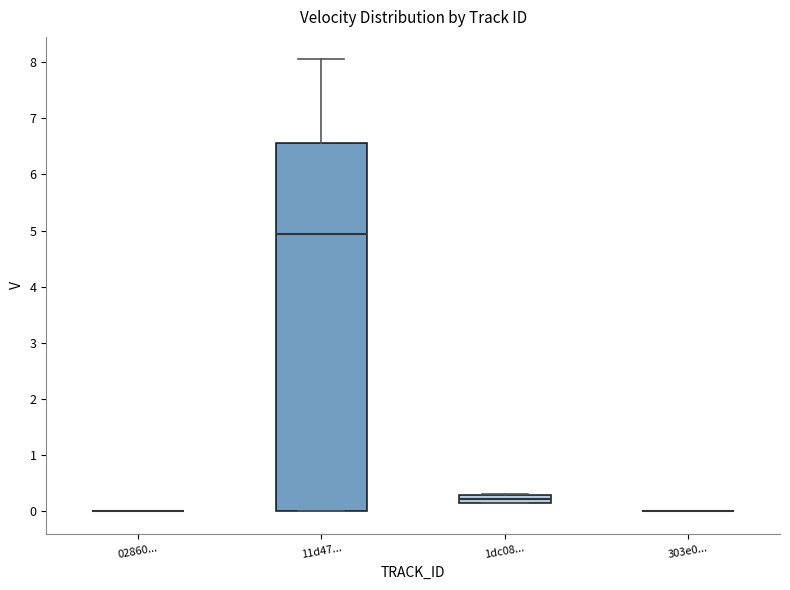

Comparing the boxes themselves (not the whiskers), which one is the tallest?

11d47...